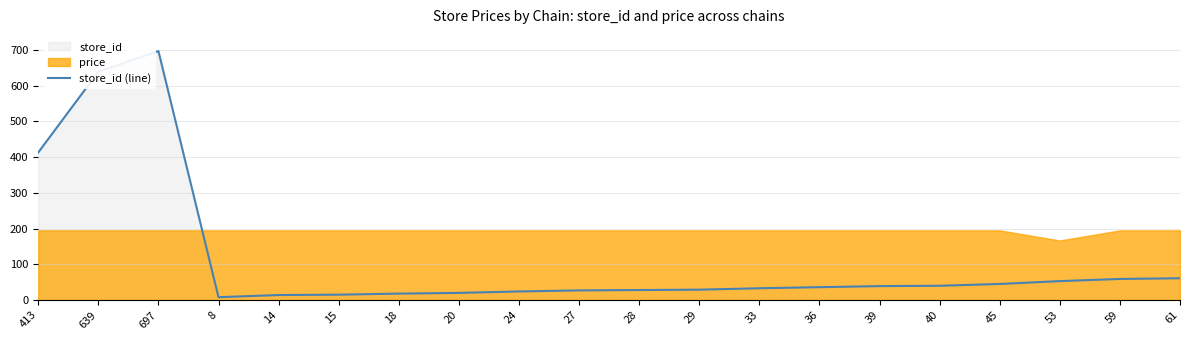

Approximately how many times larger is the value at 39 compared to 8?

4.9